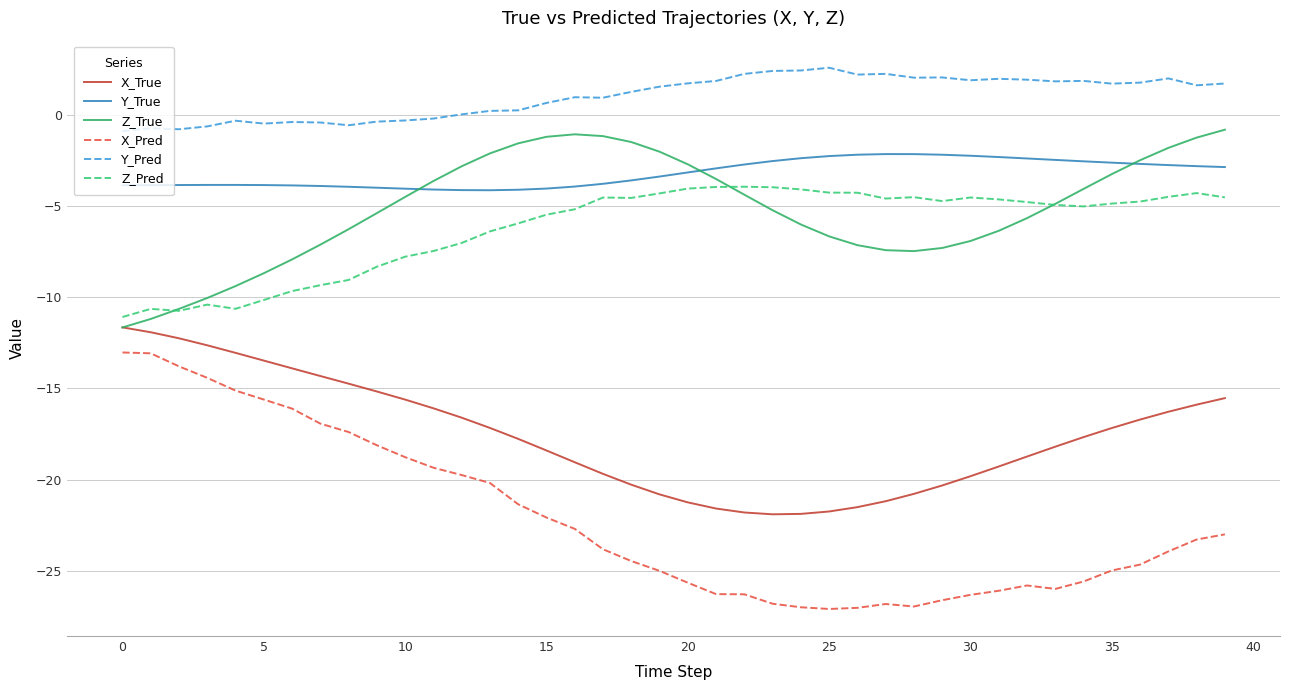

Which series has the largest range (max minus min)?

X_Pred